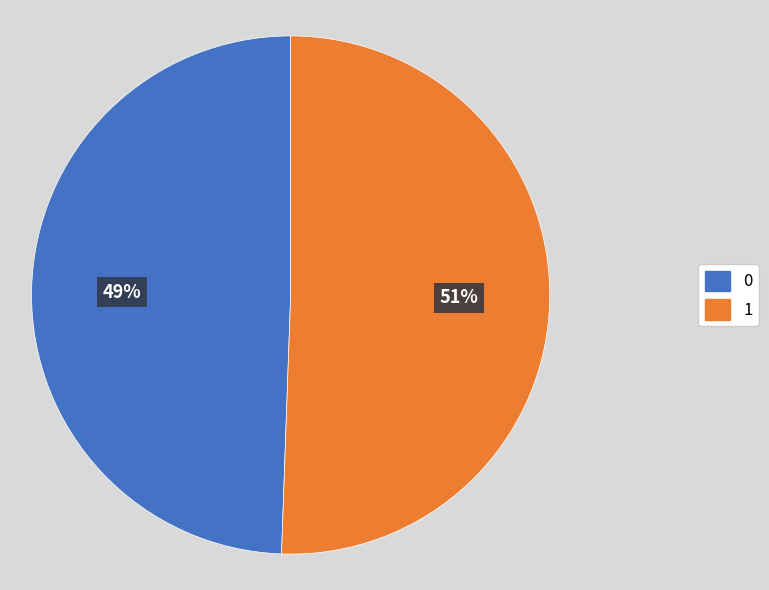

Is it true that 1 is 51% of the pie?

True